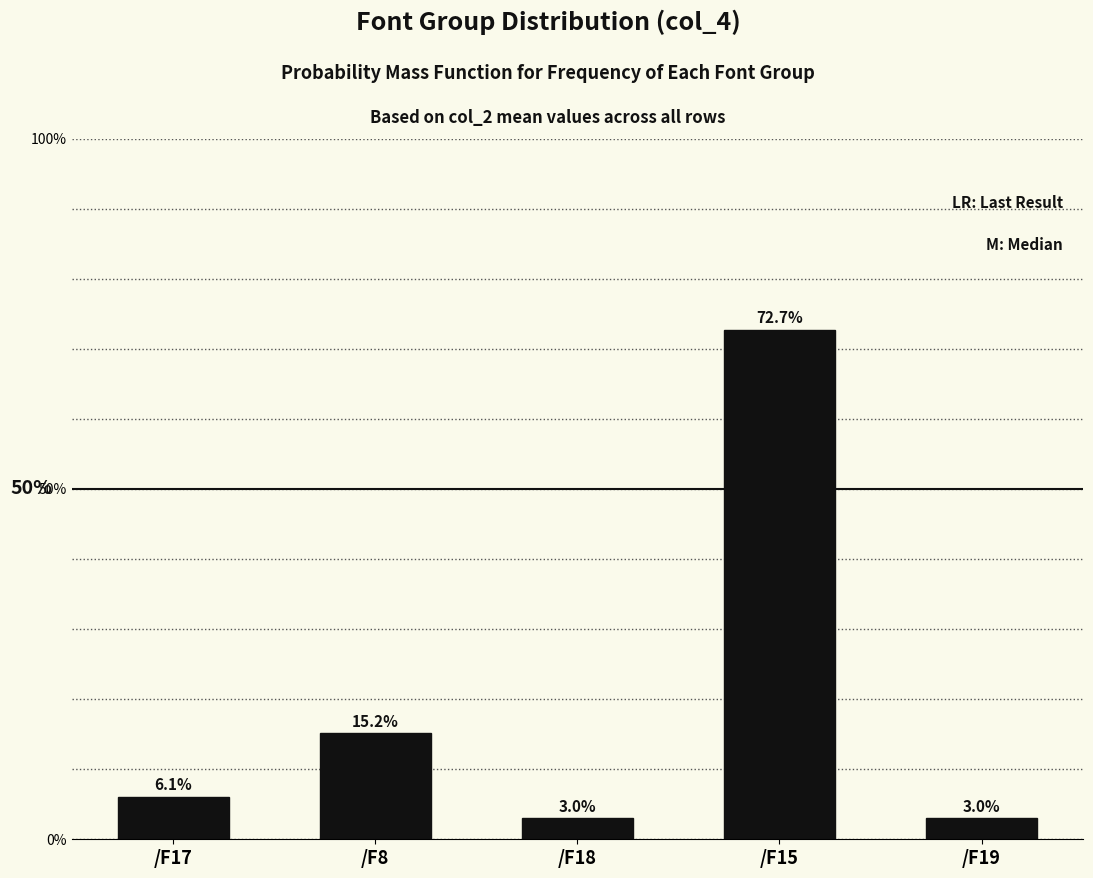

Does the chart contain stacked bars?

No